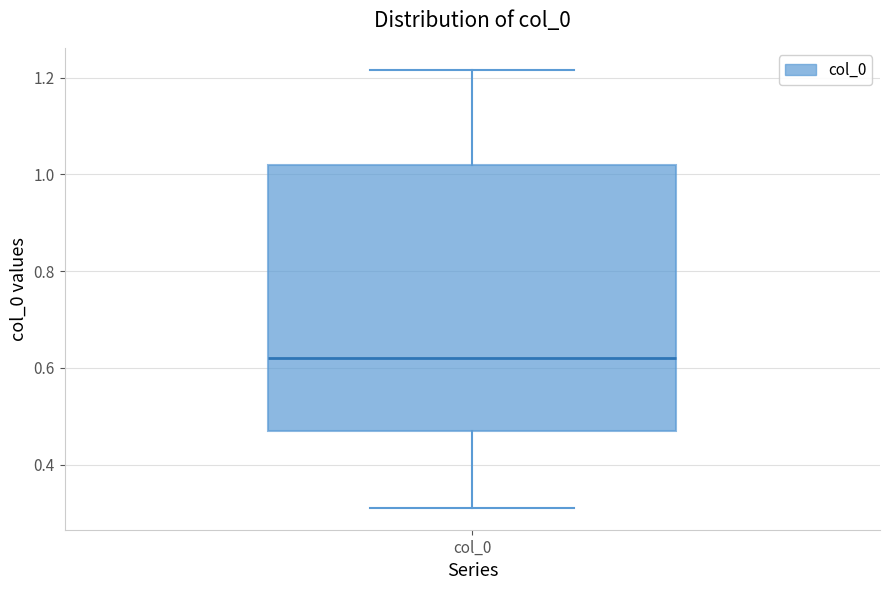

Where is the lower edge of the box for col_0 on the y-axis? The values are not printed on the chart, so give them approximately, as read against the axis.

0.46